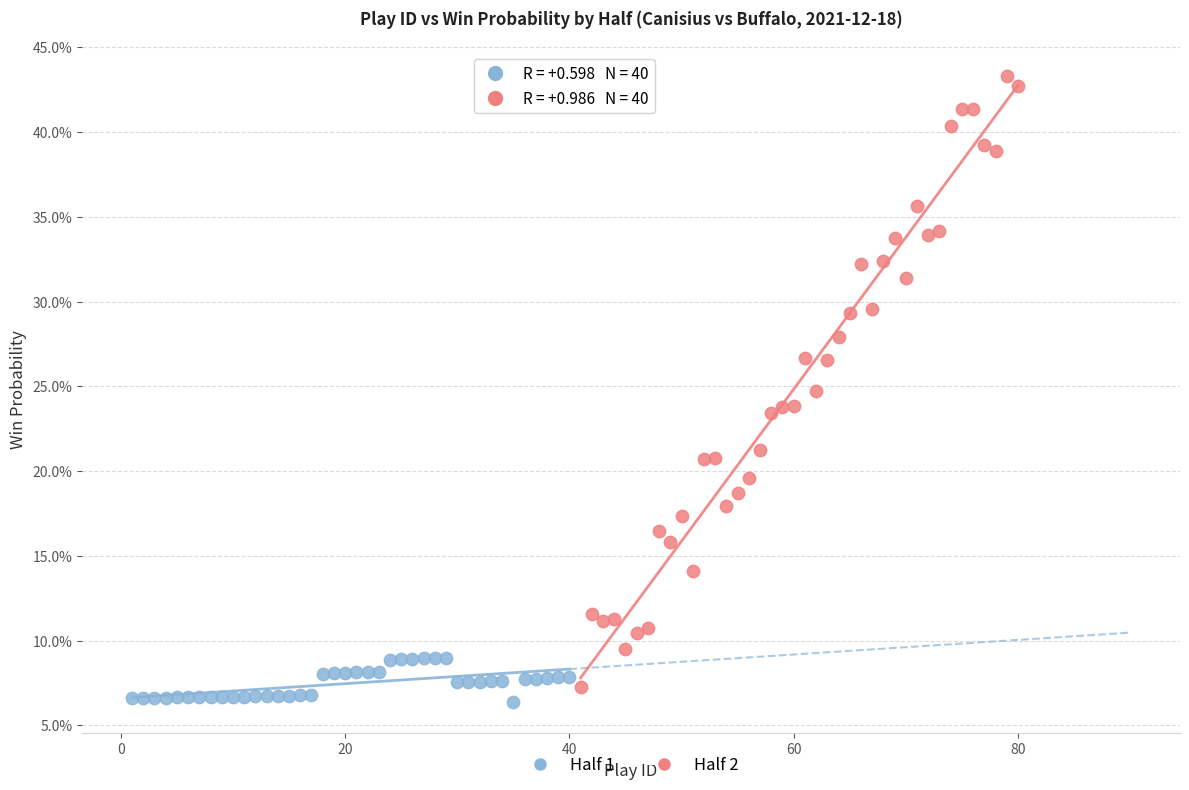

Which series reaches the minimum Y coordinate?

Half 1